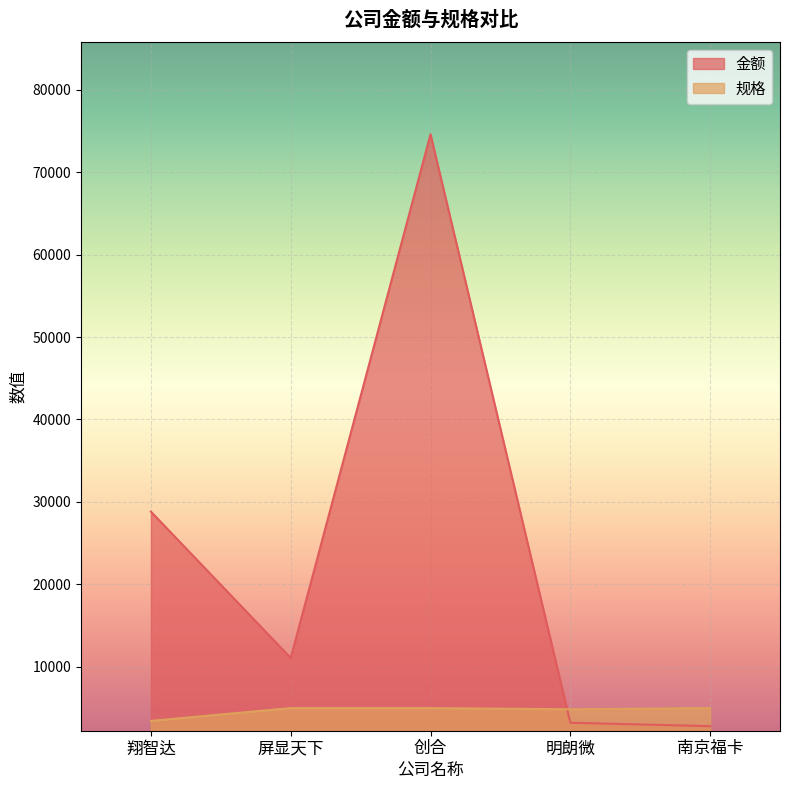

At which label is 规格 closest to 4177?

明朗微